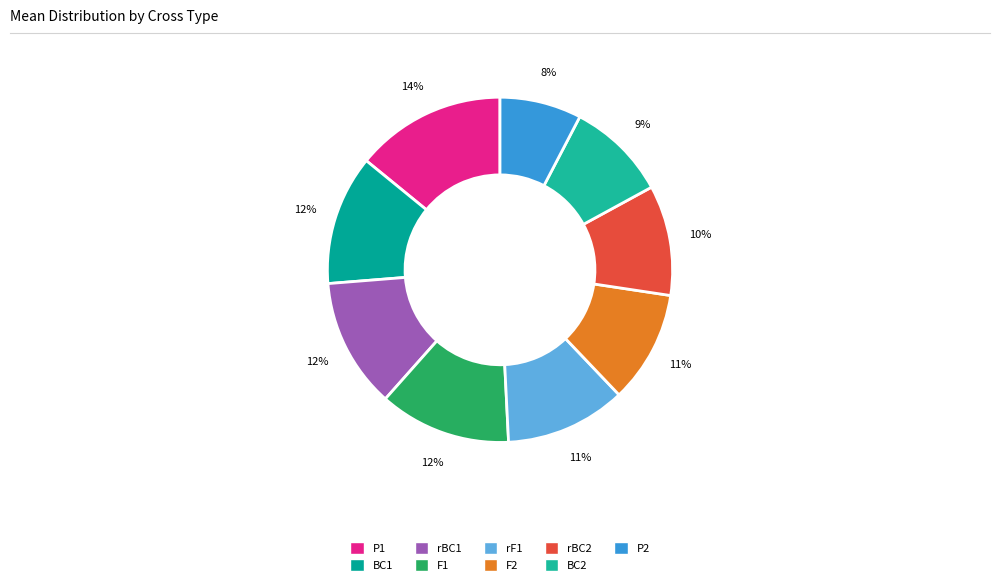

To the nearest percent, what is the difference between the largest and smallest slice percentages?

6%